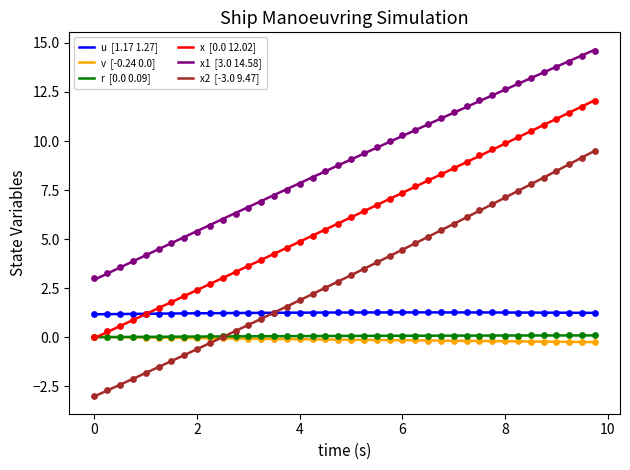

Which series has the widest spread of Y values?

x2